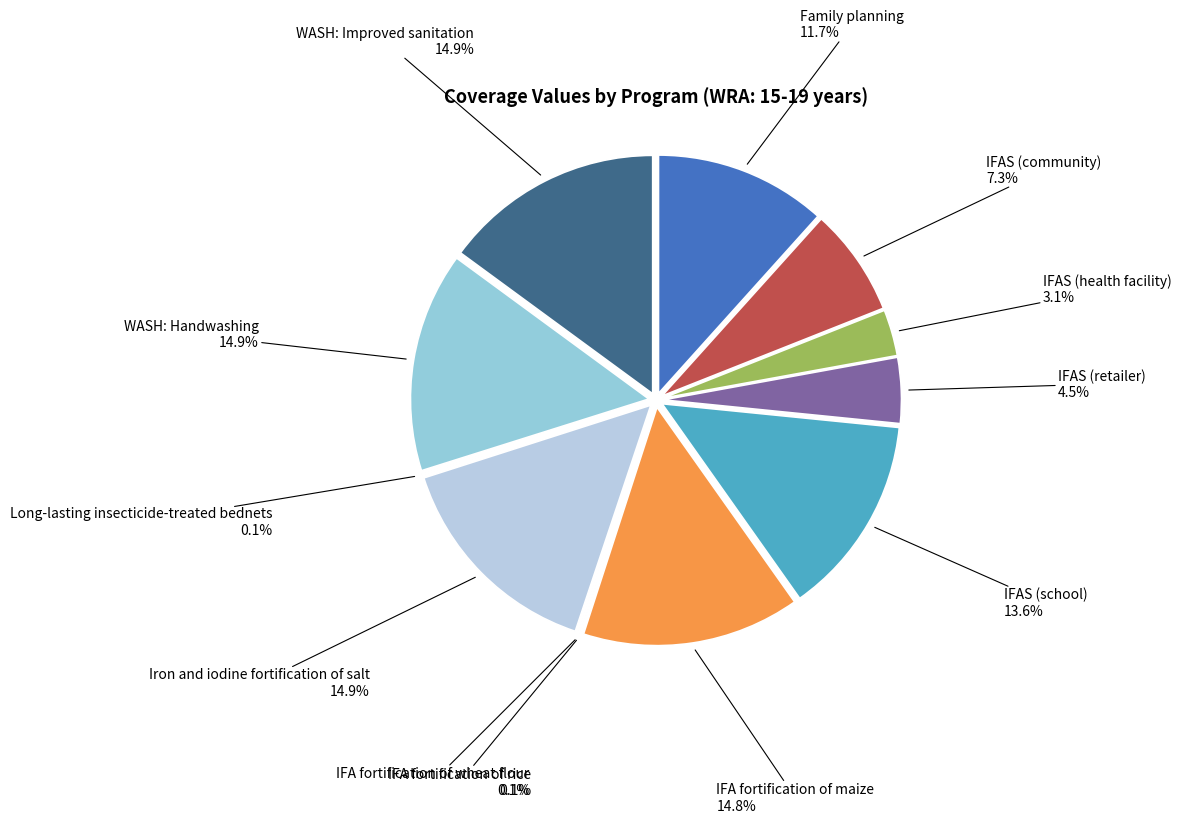

The IFA fortification of maize slice represents 15% of the pie. True or false?

True